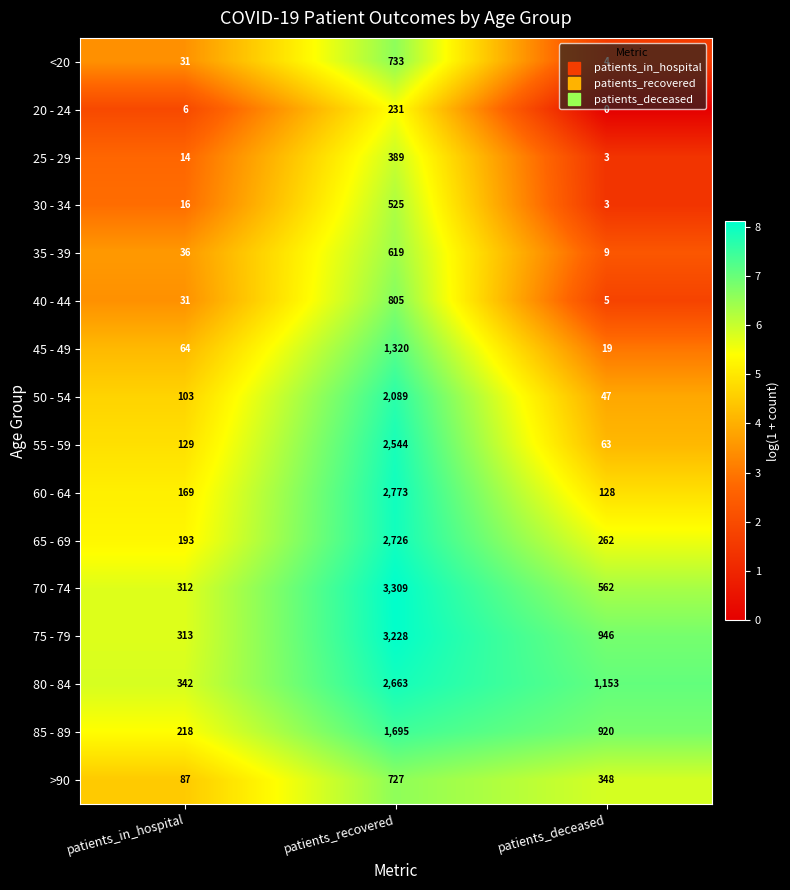

How many 85 - 89 values are between 218 and 1695?

3